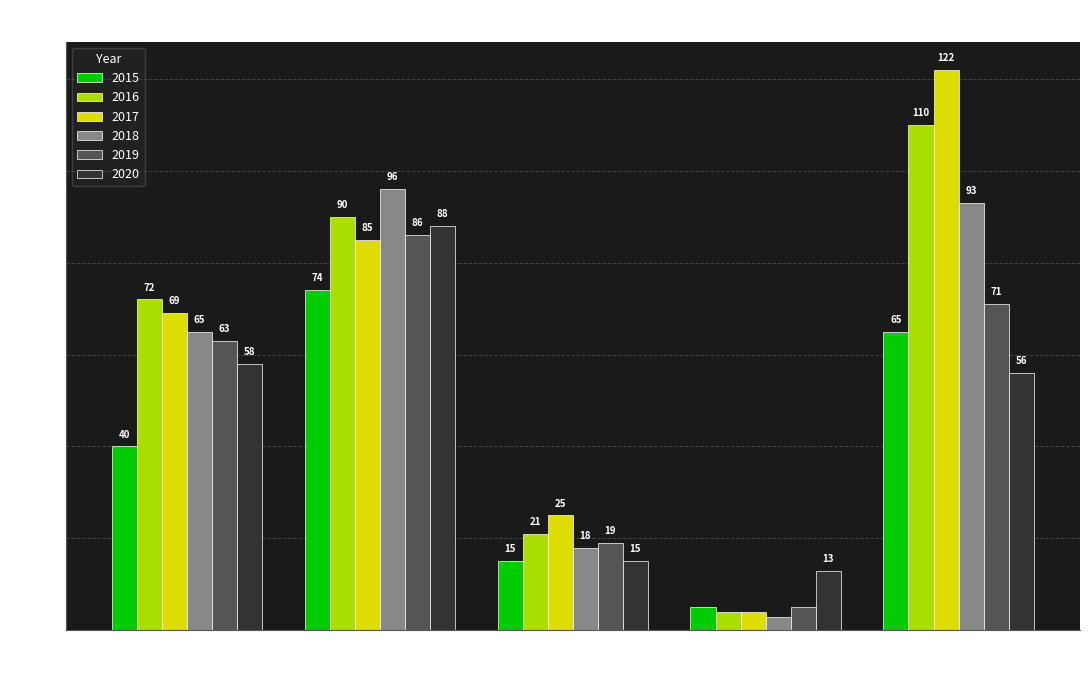

What is the label of the 2nd bar from the left?

Aggravated Battery